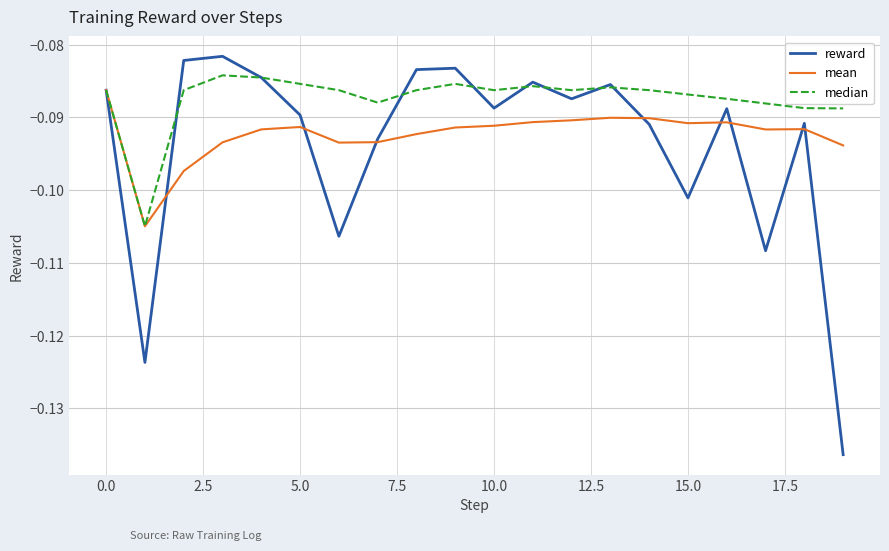

Does the chart have visible grid lines?

Yes